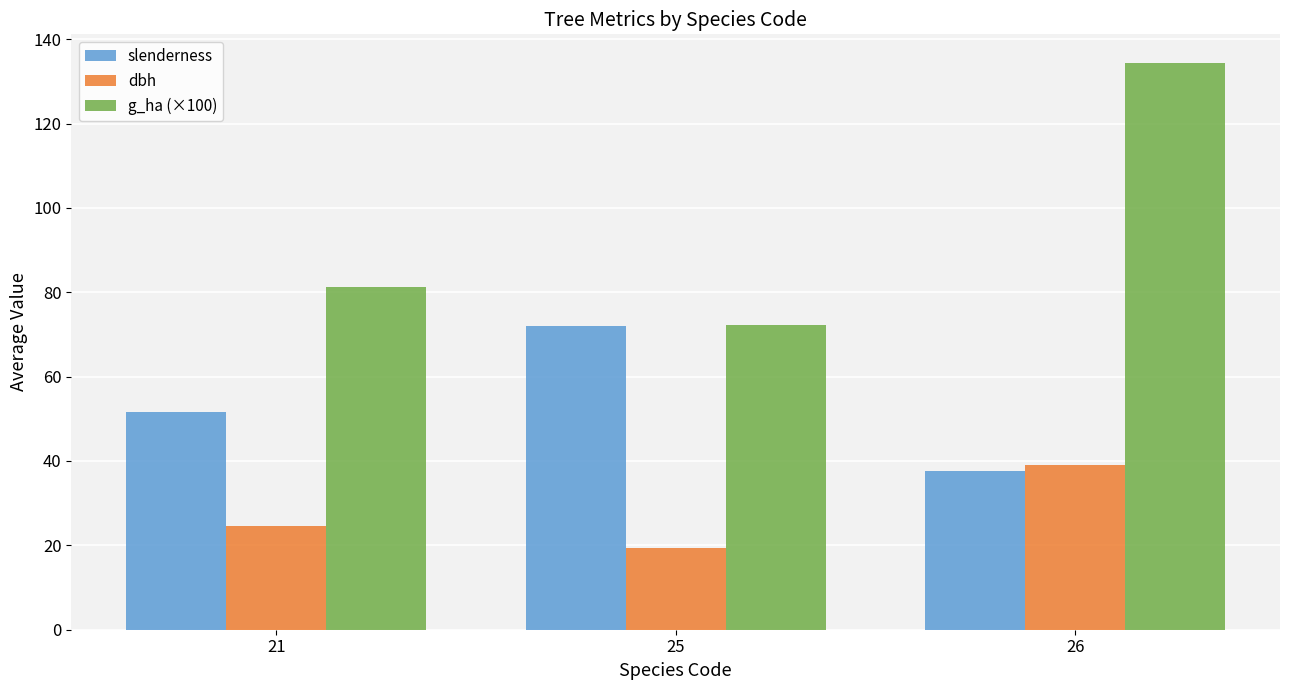

What is the total value across all series at 21?

157.3